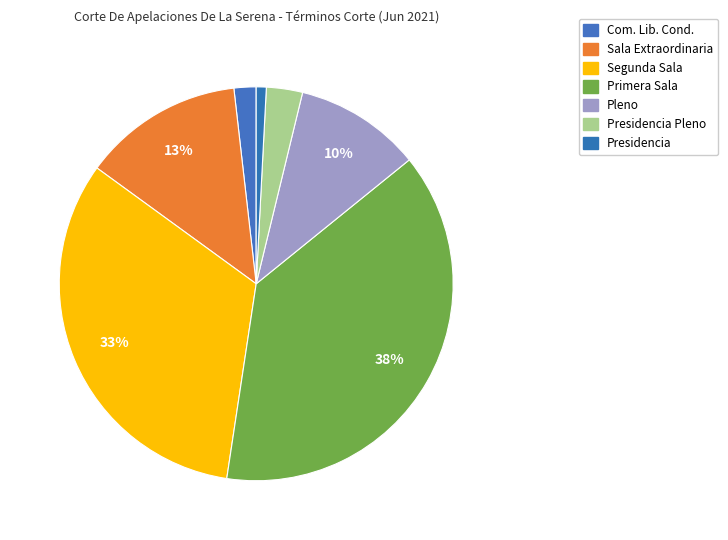

How many segments does this pie chart have?

7